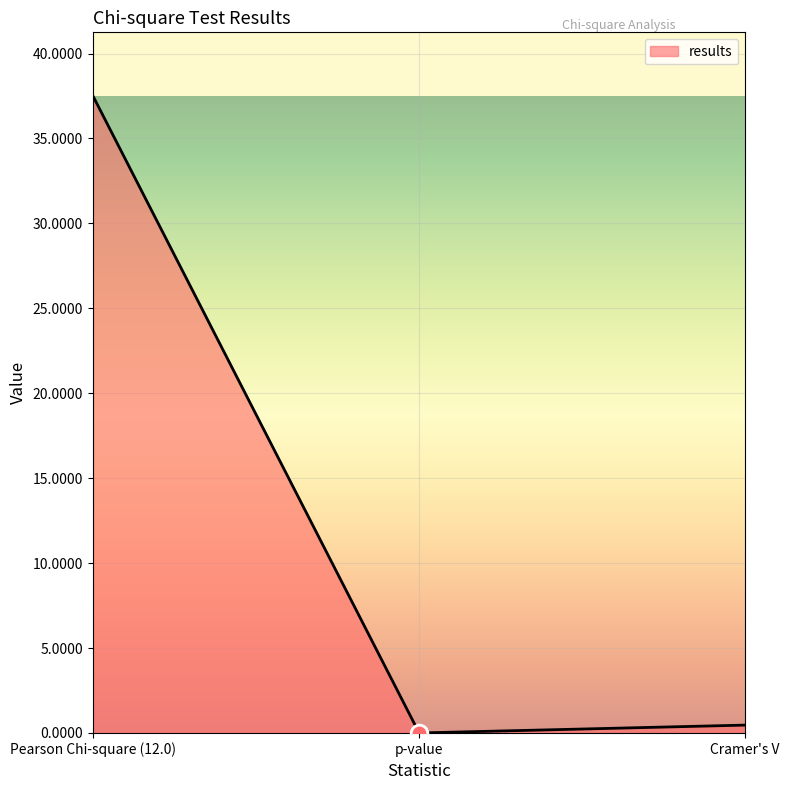

Which has a higher value, p-value or Pearson Chi-square (12.0)?

Pearson Chi-square (12.0)